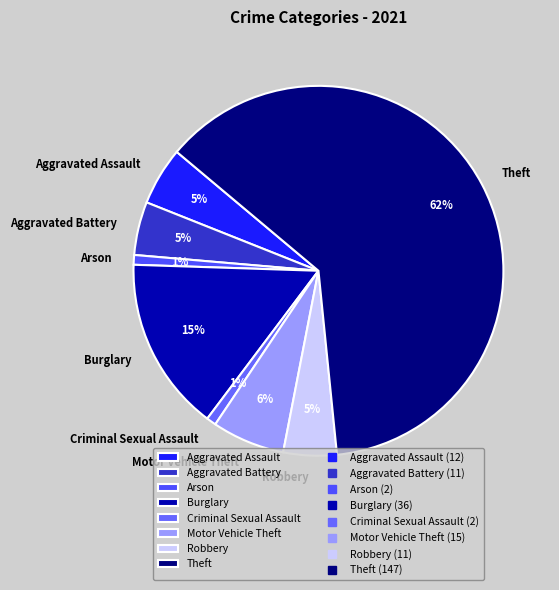

To the nearest percent, what is the difference between the largest and smallest slice percentages?

61%